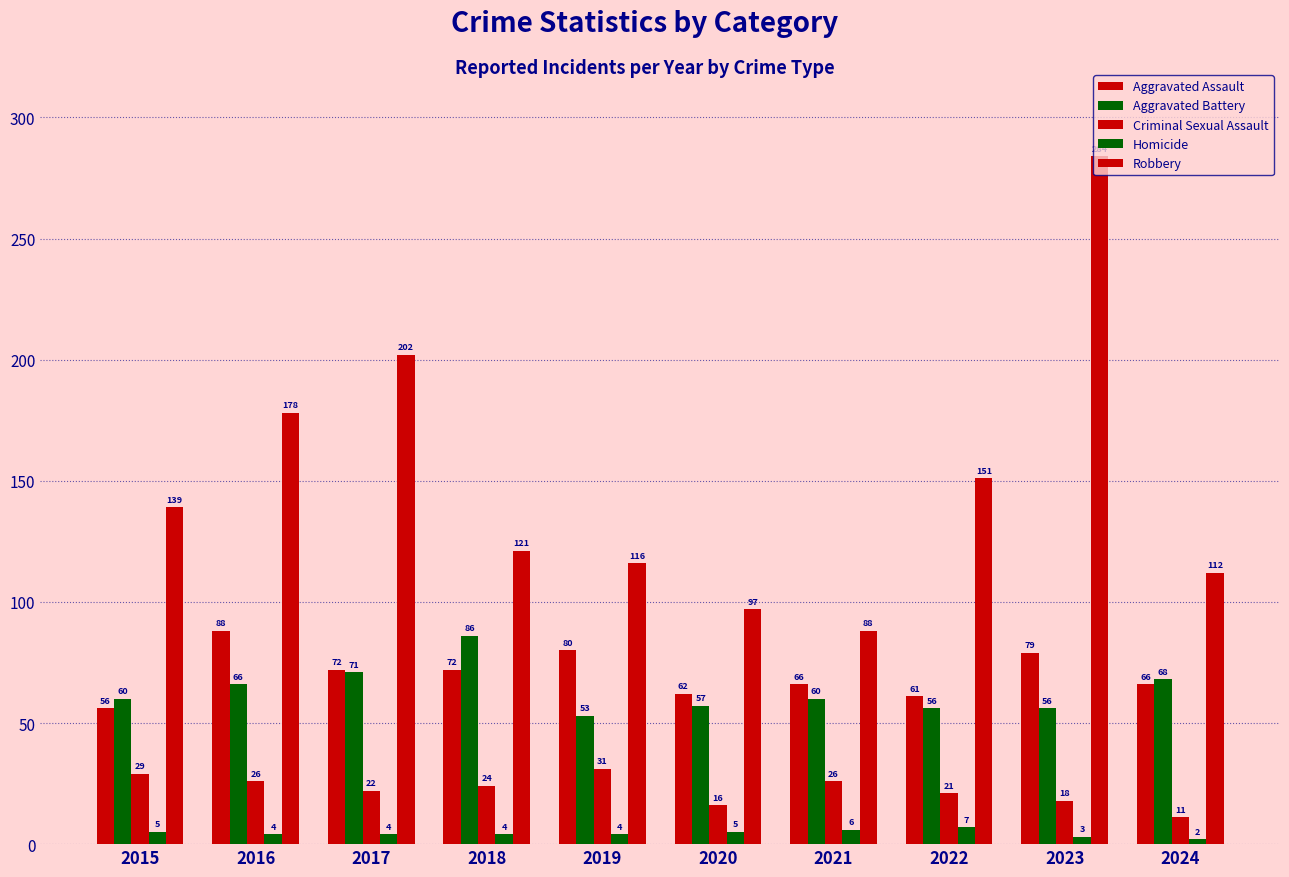

What is the maximum value shown in the chart?

284